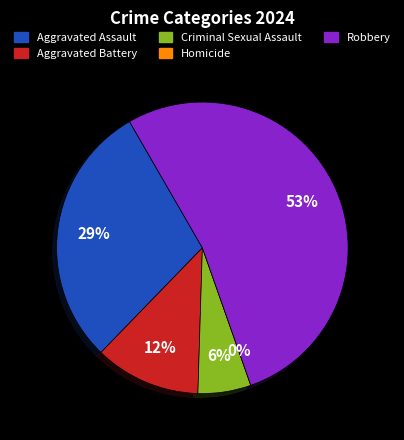

To the nearest percent, what is the combined percentage of Homicide and Criminal Sexual Assault?

6%